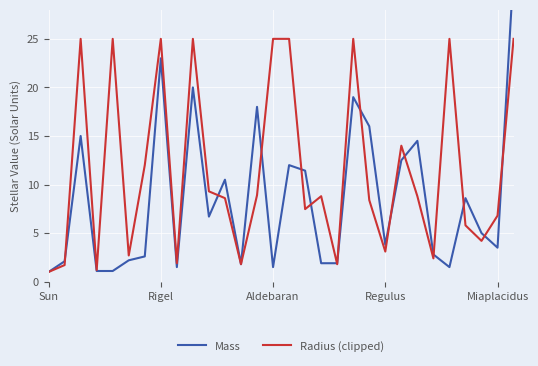

What is the sum of the Radius (clipped) values at 20 and 27?

12.6